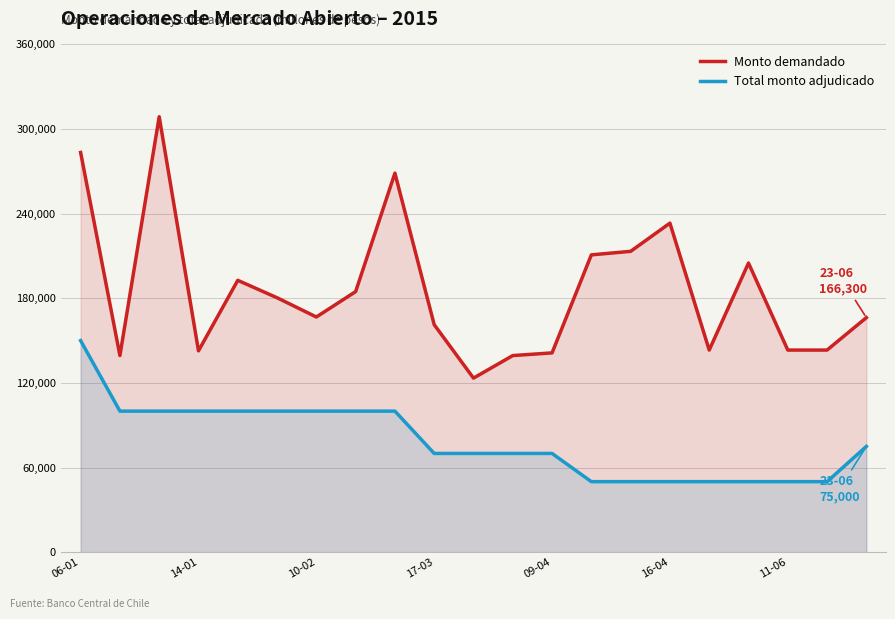

What are all the series names shown in the legend?

Monto demandado, Total monto adjudicado